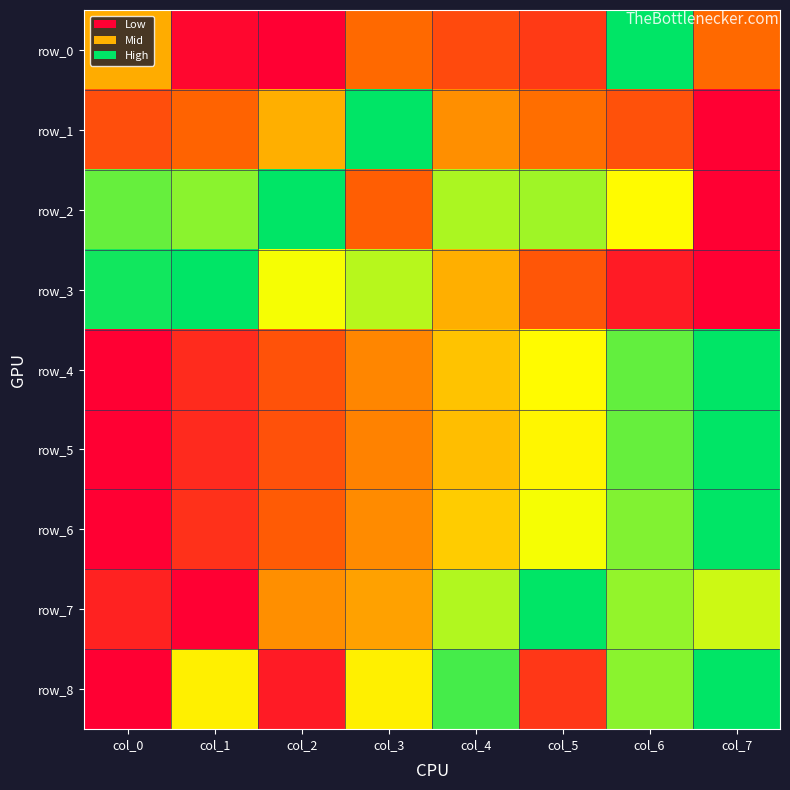

Reading left to right, list all the values displayed in this chart.

row_0: col_0=0.5	col_1=0.0	col_2=0.0	col_3=0.3	col_4=0.2	col_5=0.2	col_6=1.0	col_7=0.3
row_1: col_0=0.3	col_1=0.3	col_2=0.5	col_3=1.0	col_4=0.4	col_5=0.4	col_6=0.3	col_7=0.0
row_2: col_0=0.9	col_1=0.8	col_2=1.0	col_3=0.3	col_4=0.8	col_5=0.8	col_6=0.7	col_7=0.0
row_3: col_0=1.0	col_1=1.0	col_2=0.7	col_3=0.8	col_4=0.5	col_5=0.3	col_6=0.1	col_7=0.0
row_4: col_0=0.0	col_1=0.1	col_2=0.3	col_3=0.4	col_4=0.5	col_5=0.7	col_6=0.9	col_7=1.0
row_5: col_0=0.0	col_1=0.1	col_2=0.3	col_3=0.4	col_4=0.5	col_5=0.6	col_6=0.9	col_7=1.0
row_6: col_0=0.0	col_1=0.2	col_2=0.3	col_3=0.4	col_4=0.6	col_5=0.7	col_6=0.8	col_7=1.0
row_7: col_0=0.1	col_1=0.0	col_2=0.4	col_3=0.5	col_4=0.8	col_5=1.0	col_6=0.8	col_7=0.7
row_8: col_0=0.0	col_1=0.6	col_2=0.1	col_3=0.6	col_4=0.9	col_5=0.2	col_6=0.8	col_7=1.0